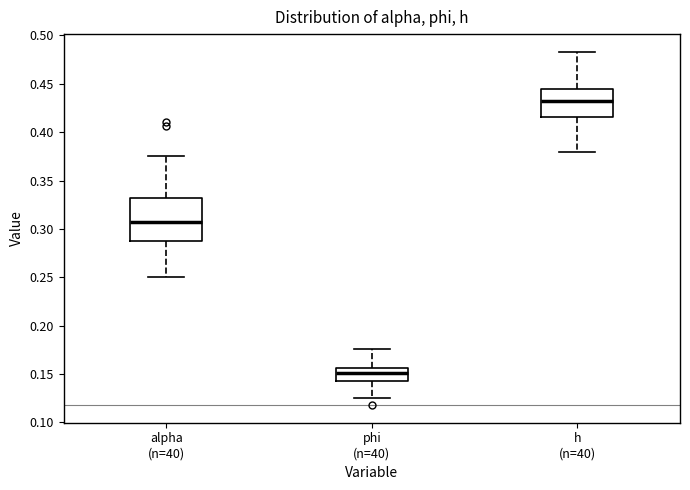

Reading left to right, transcribe this box plot: for each box, give where its median line is, the range the box spans, and where its two whiskers end, as read against the y-axis. The values are not printed on the chart, so give them approximately, as read against the axis.

alpha (n=40): median 0.305, box 0.290 to 0.330, whiskers 0.250 to 0.375
phi (n=40): median 0.150, box 0.145 to 0.155, whiskers 0.125 to 0.175
h (n=40): median 0.430, box 0.415 to 0.445, whiskers 0.380 to 0.485